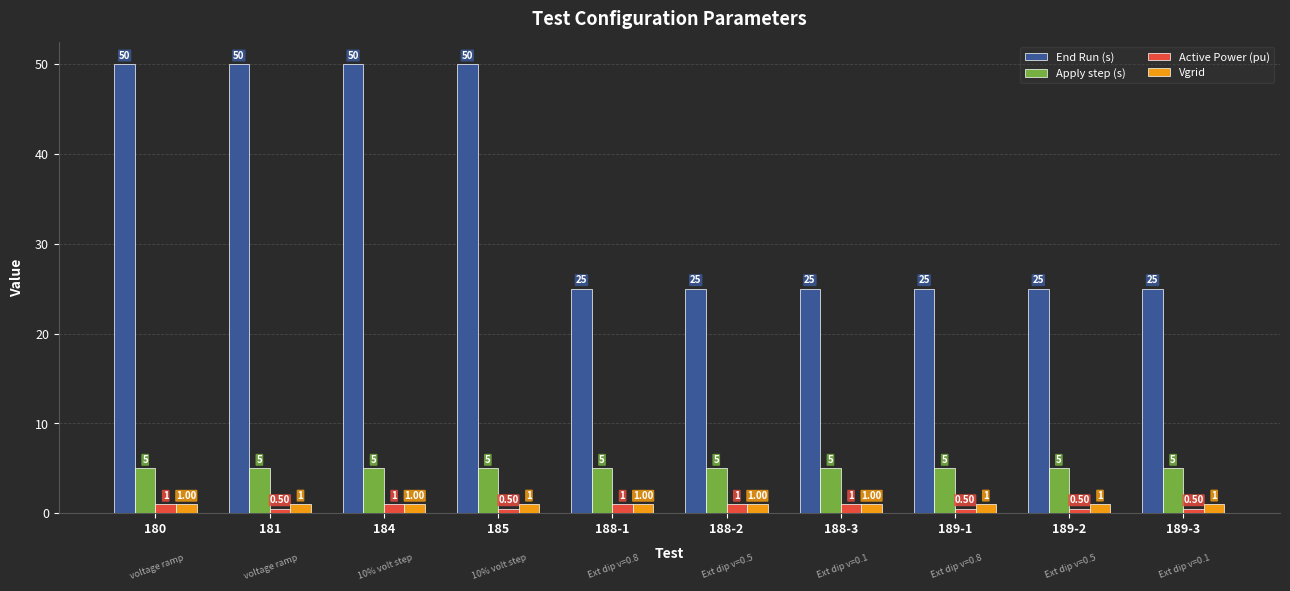

Reading left to right, what are all the values shown in this chart?

End Run (s): 50.0	50.0	50.0	50.0	25.0	25.0	25.0	25.0	25.0	25.0
Apply step (s): 5.0	5.0	5.0	5.0	5.0	5.0	5.0	5.0	5.0	5.0
Active Power (pu): 1.0	0.5	1.0	0.5	1.0	1.0	1.0	0.5	0.5	0.5
Vgrid: 1.0	1.0	1.0	1.0	1.0	1.0	1.0	1.0	1.0	1.0